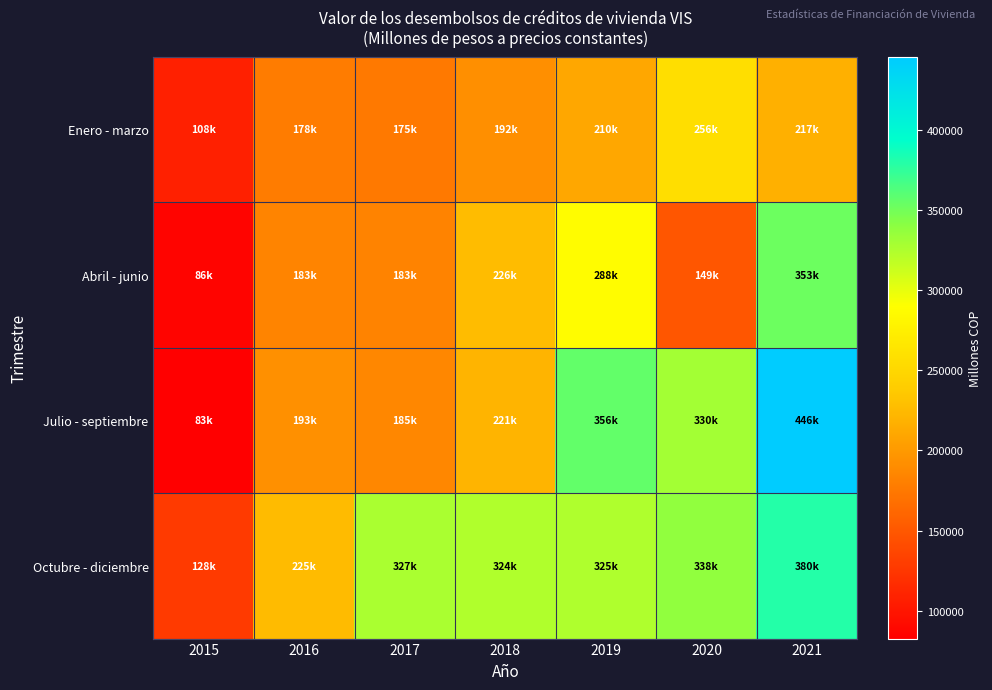

Reading right to left, what are all the values shown in this chart?

Enero - marzo: 2021=216954.5	2020=256430.6	2019=210357.4	2018=192284.8	2017=174868.1	2016=177779.2	2015=107721.8
Abril - junio: 2021=352811.4	2020=148995.6	2019=287685.9	2018=225913.4	2017=182760.3	2016=183363.6	2015=86149.6
Julio - septiembre: 2021=445850.2	2020=329582.3	2019=355821.5	2018=220788.9	2017=185468.1	2016=192841.2	2015=82550.6
Octubre - diciembre: 2021=380373.0	2020=337827.7	2019=324845.5	2018=324465.0	2017=327217.3	2016=225416.7	2015=127915.7